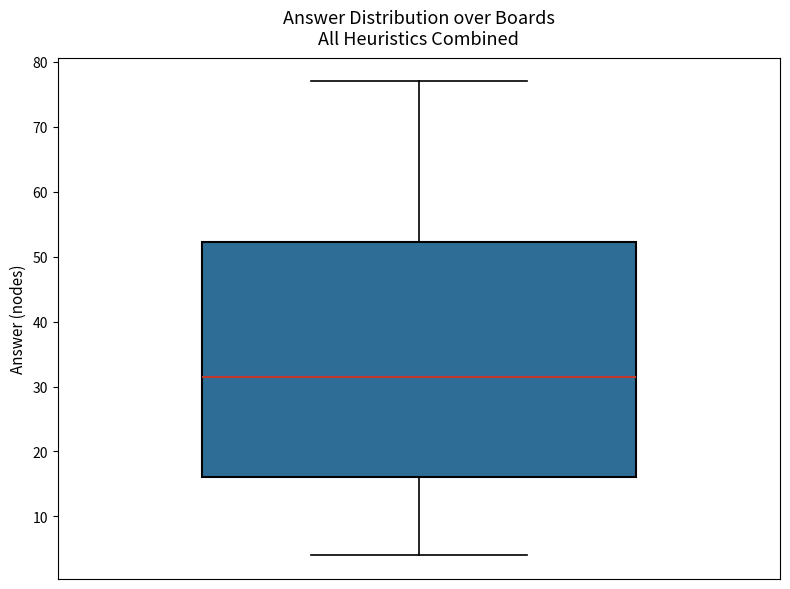

Transcribe this box plot: give where the median line is, the range the box spans, and where the two whiskers end, as read against the y-axis. The values are not printed on the chart, so give them approximately, as read against the axis.

median 32, box 16 to 52, whiskers 4 to 77